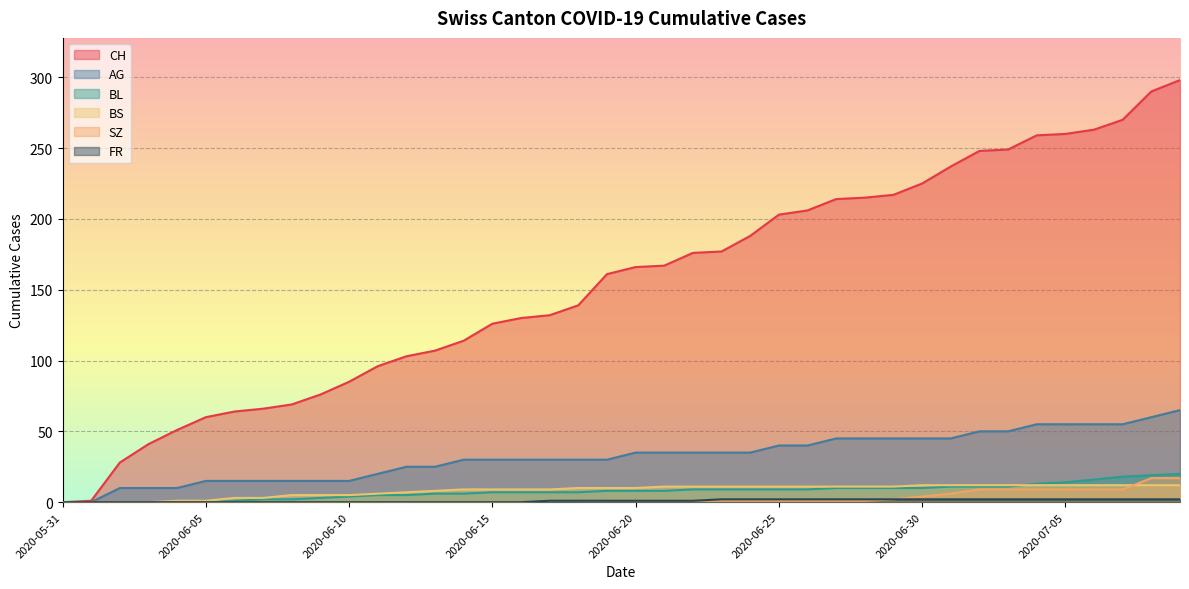

What is the total value across all series at 2020-06-08?

91